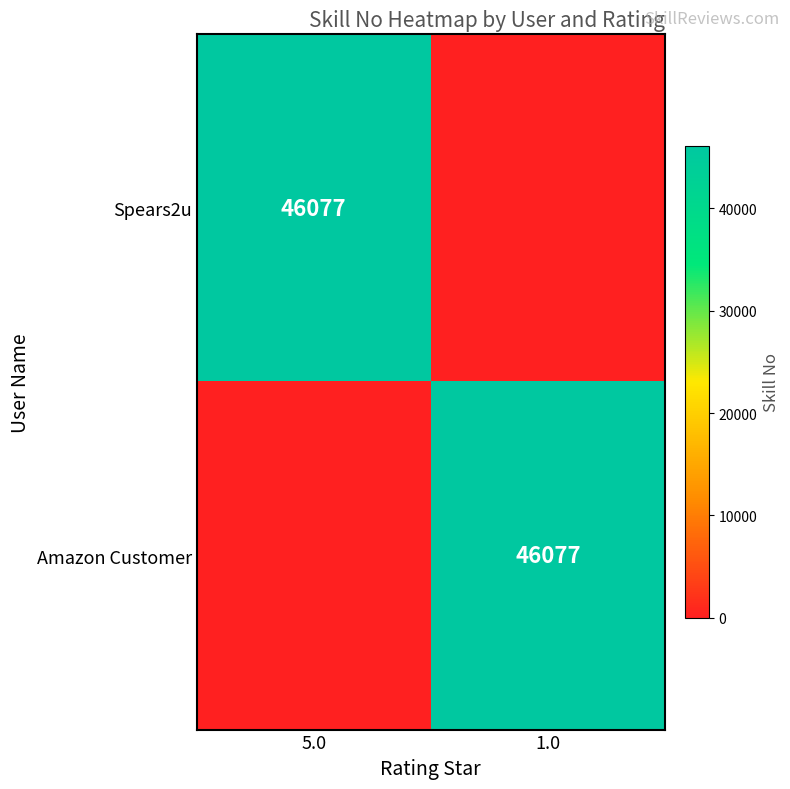

Is it true that Amazon Customer equals 46077 at 1.0?

True